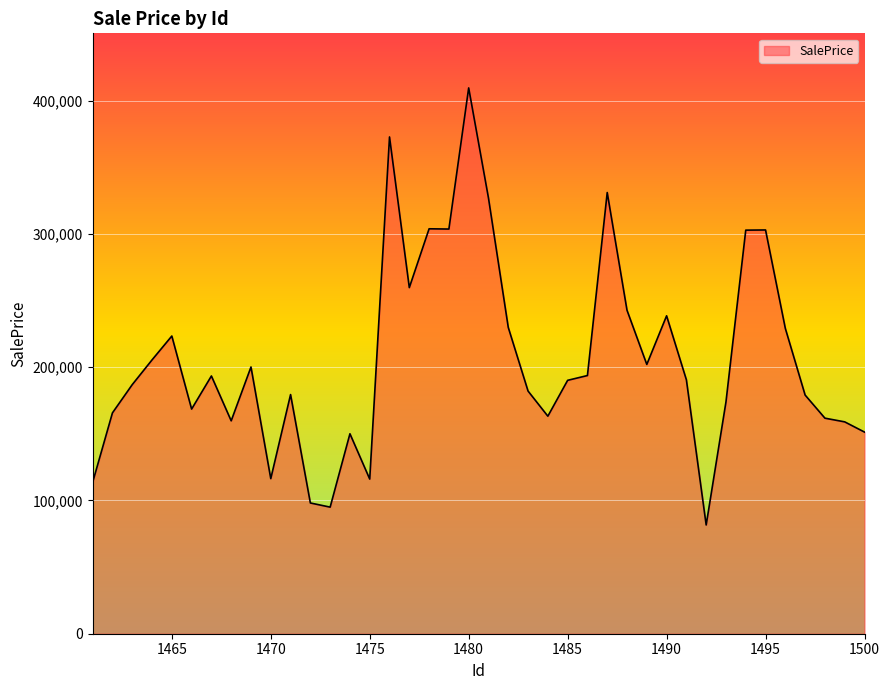

What is the difference between the maximum and minimum values?

327887.3